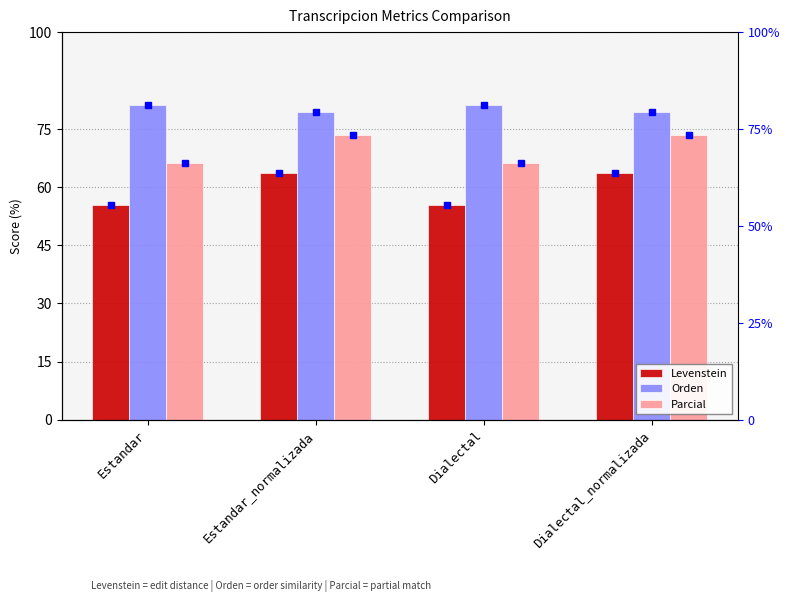

How many bars are there in each group?

3